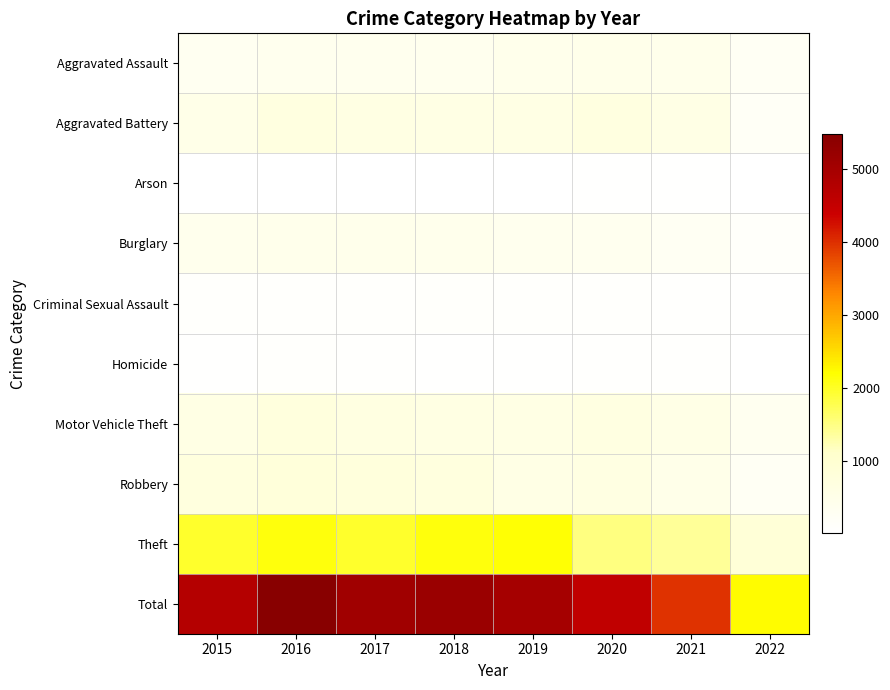

What is the difference between the highest and lowest values at 2016?

5441